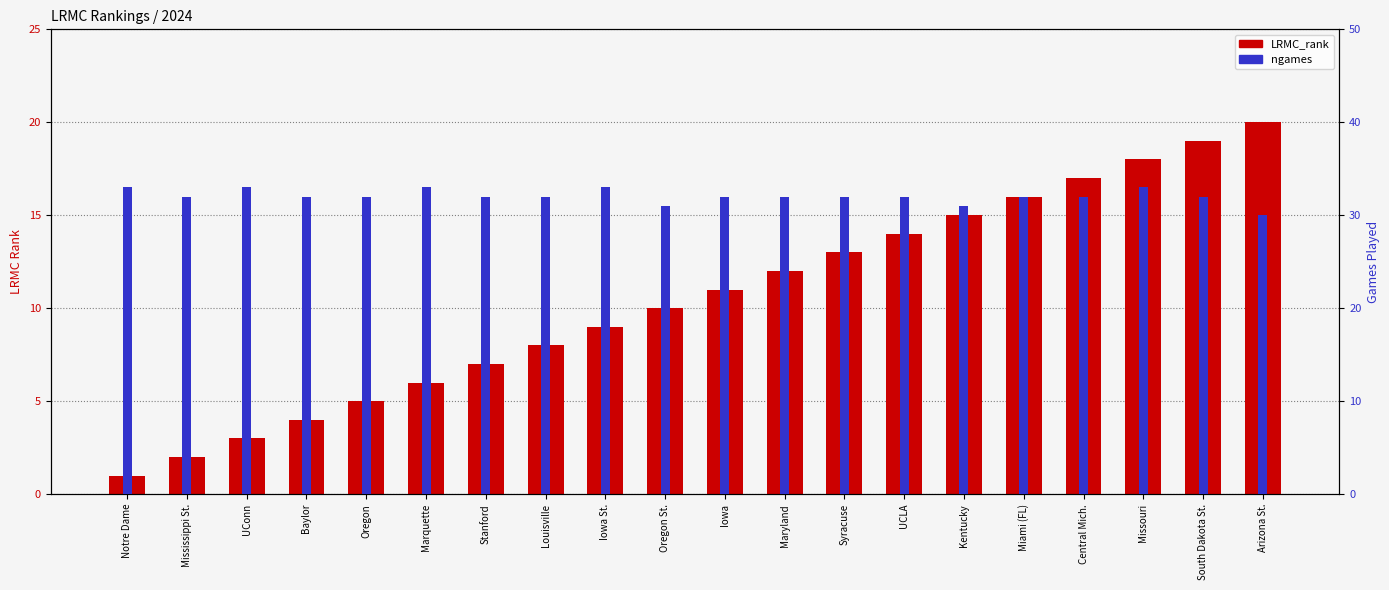

What is the difference between the highest and lowest values at Baylor?

28